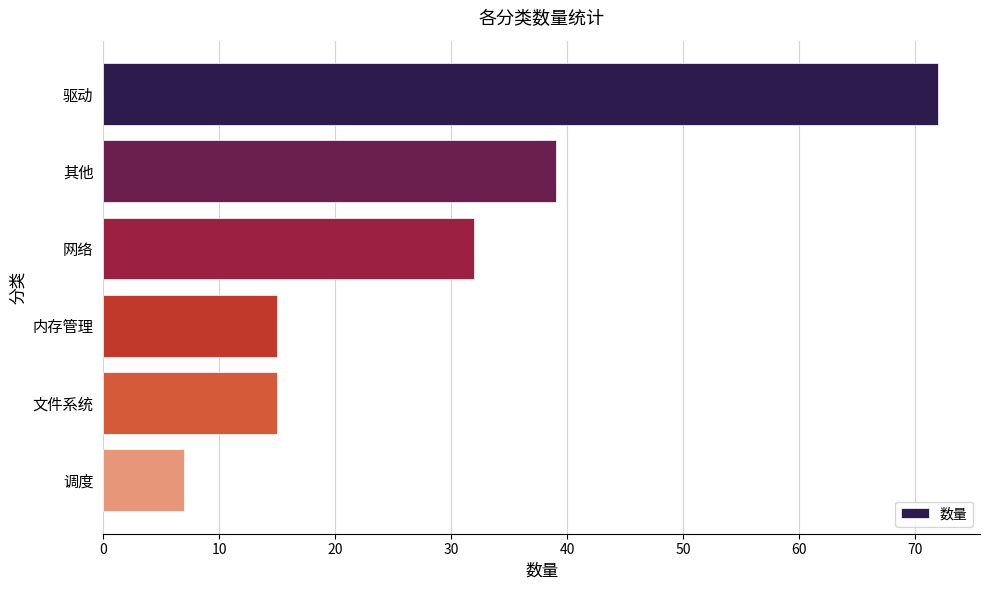

What is the change in value from 网络 to 文件系统?

-17